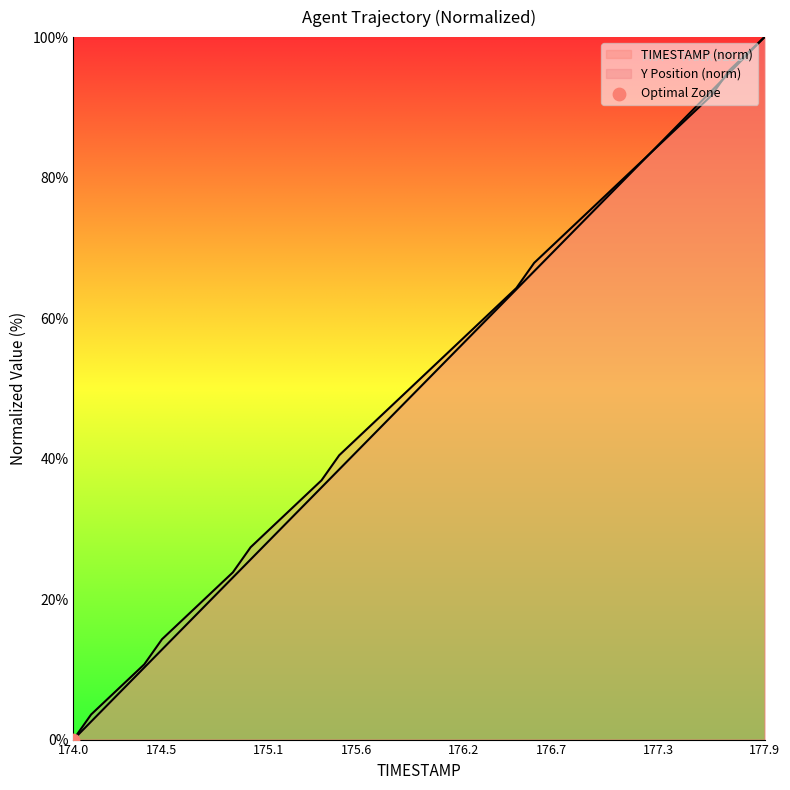

Which series contains the lowest Y value?

TIMESTAMP